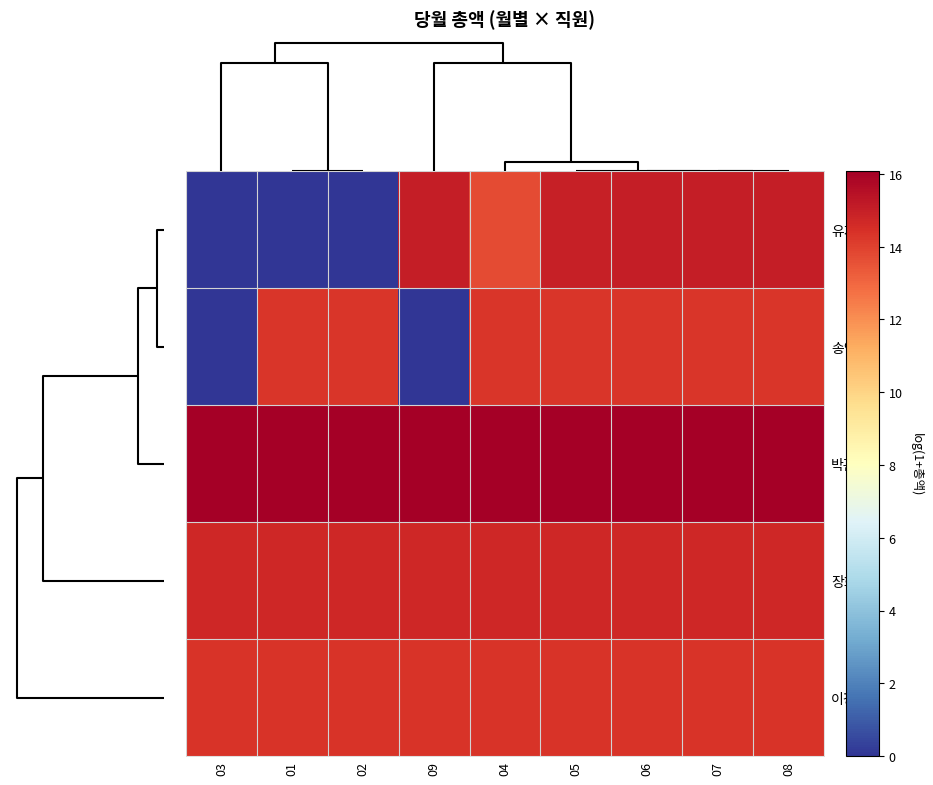

Which has a higher value, 04 or 09?

09